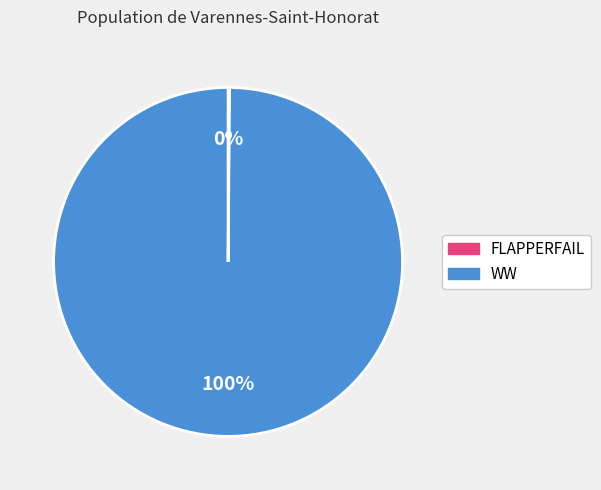

True or false: WW accounts for 85% of the total.

False